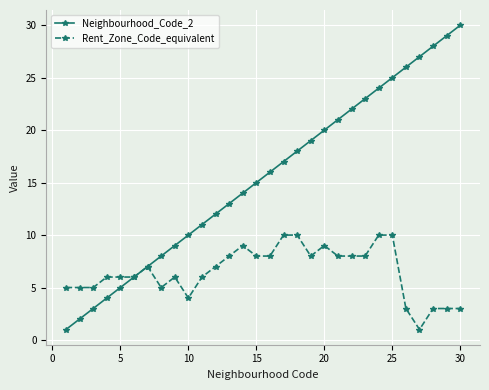

Which series has the widest spread of values?

Neighbourhood_Code_2